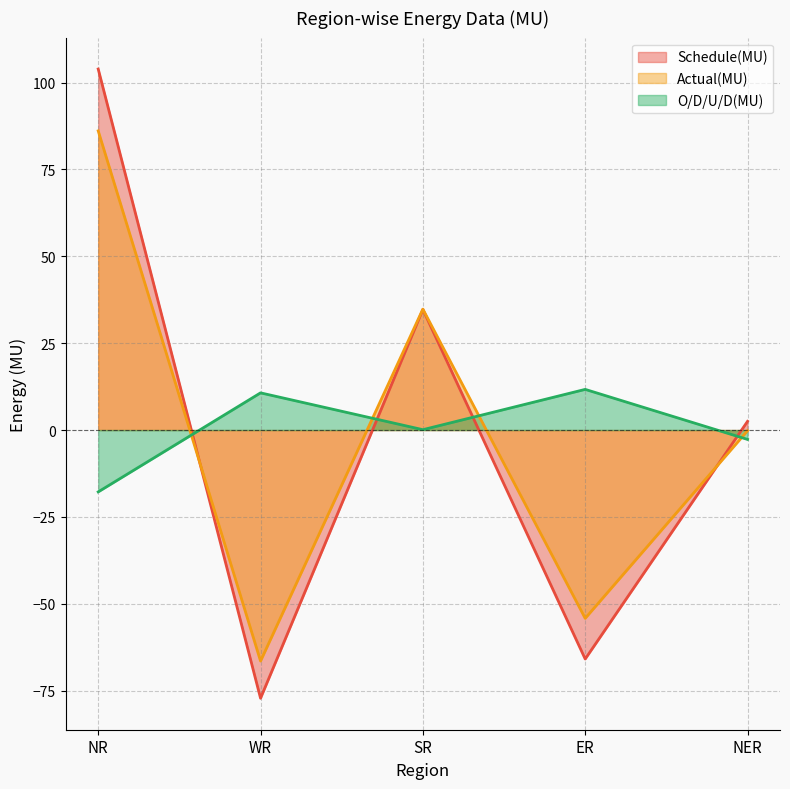

The value of O/D/U/D(MU) at ER is 11.7. True or false?

True